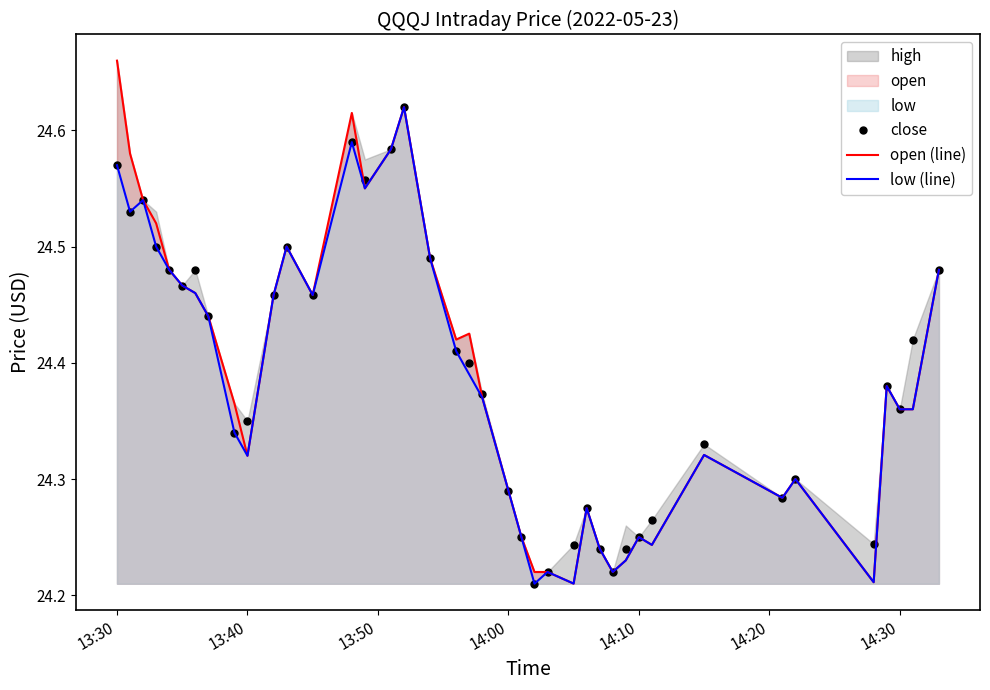

Is it true that low (line) equals 33.0 at 14:00?

False